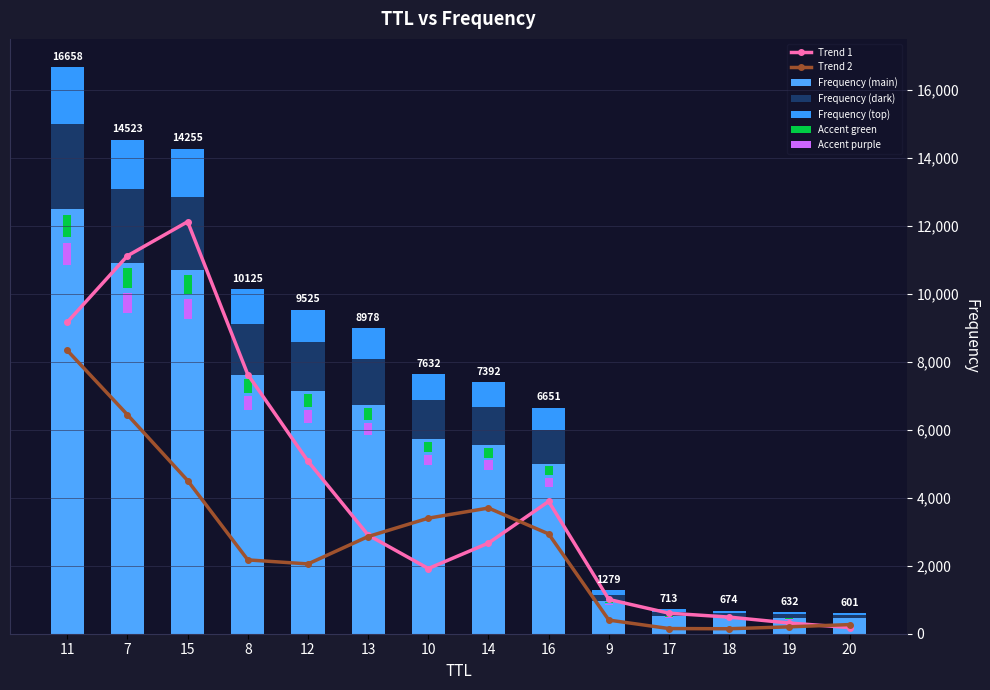

What is the label of the 1st bar from the left?

11